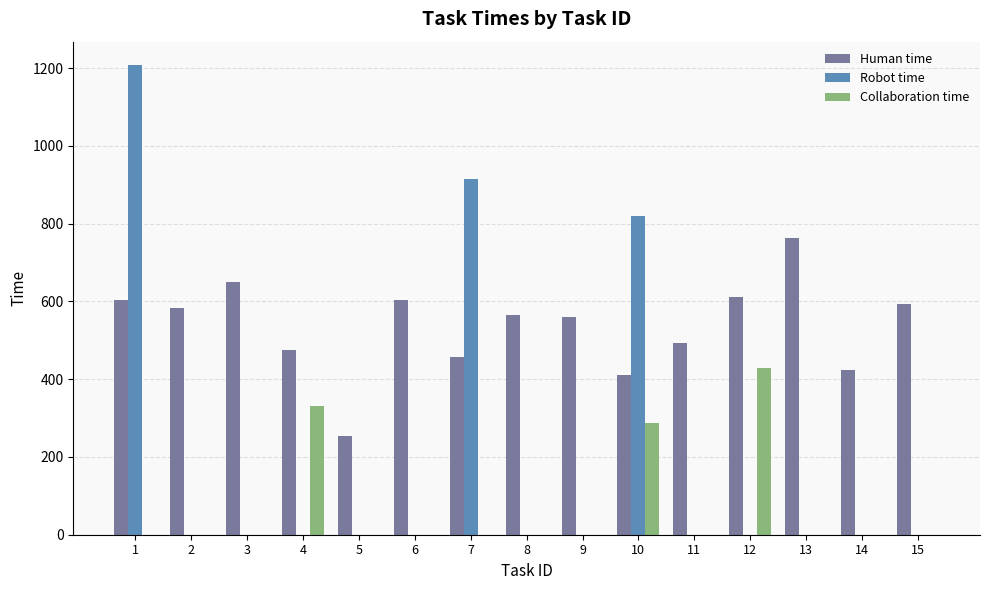

Between 11 and 12, which series saw the biggest shift?

Collaboration time